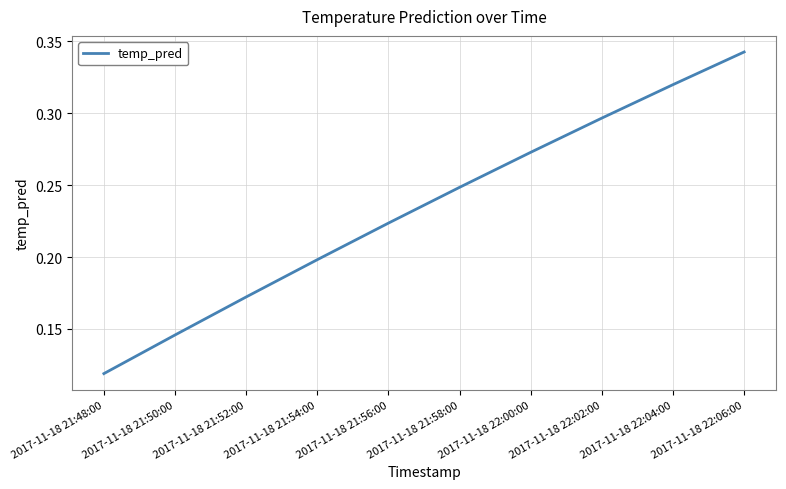

Between 2017-11-18 21:52:00 and 2017-11-18 22:00:00, which is larger?

2017-11-18 22:00:00